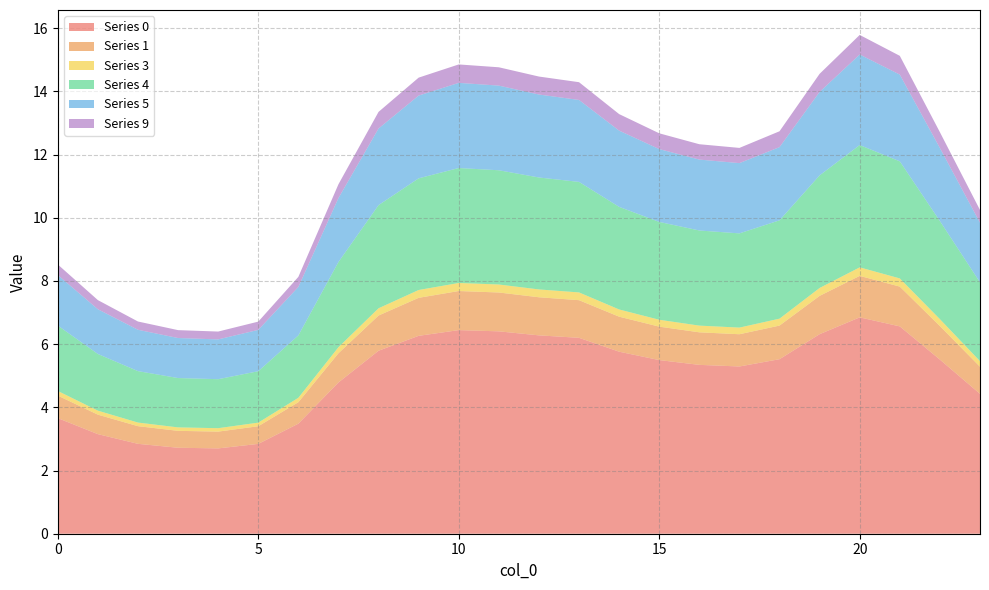

Reading left to right, what are all the values shown in this chart?

0: 0=3.7	1=3.2	2=2.8	3=2.7	4=2.7	5=2.8	6=3.5	7=4.8	8=5.8	9=6.3	10=6.4	11=6.4	12=6.3	13=6.2	14=5.8	15=5.5	16=5.3	17=5.3	18=5.5	19=6.3	20=6.8	21=6.6	22=5.5	23=4.4
1: 0=0.7	1=0.6	2=0.6	3=0.5	4=0.5	5=0.6	6=0.7	7=0.9	8=1.1	9=1.2	10=1.2	11=1.2	12=1.2	13=1.2	14=1.1	15=1.1	16=1.0	17=1.0	18=1.1	19=1.2	20=1.3	21=1.3	22=1.1	23=0.9
3: 0=0.1	1=0.1	2=0.1	3=0.1	4=0.1	5=0.1	6=0.1	7=0.2	8=0.2	9=0.2	10=0.3	11=0.3	12=0.2	13=0.2	14=0.2	15=0.2	16=0.2	17=0.2	18=0.2	19=0.2	20=0.3	21=0.3	22=0.2	23=0.2
4: 0=2.1	1=1.8	2=1.6	3=1.6	4=1.6	5=1.6	6=2.0	7=2.7	8=3.3	9=3.5	10=3.6	11=3.6	12=3.5	13=3.5	14=3.2	15=3.1	16=3.0	17=3.0	18=3.1	19=3.6	20=3.9	21=3.7	22=3.1	23=2.5
5: 0=1.6	1=1.4	2=1.3	3=1.3	4=1.3	5=1.3	6=1.5	7=2.0	8=2.4	9=2.6	10=2.7	11=2.7	12=2.6	13=2.6	14=2.4	15=2.3	16=2.2	17=2.2	18=2.3	19=2.6	20=2.9	21=2.7	22=2.3	23=1.9
9: 0=0.3	1=0.3	2=0.3	3=0.2	4=0.2	5=0.3	6=0.3	7=0.4	8=0.5	9=0.6	10=0.6	11=0.6	12=0.6	13=0.6	14=0.5	15=0.5	16=0.5	17=0.5	18=0.5	19=0.6	20=0.6	21=0.6	22=0.5	23=0.4